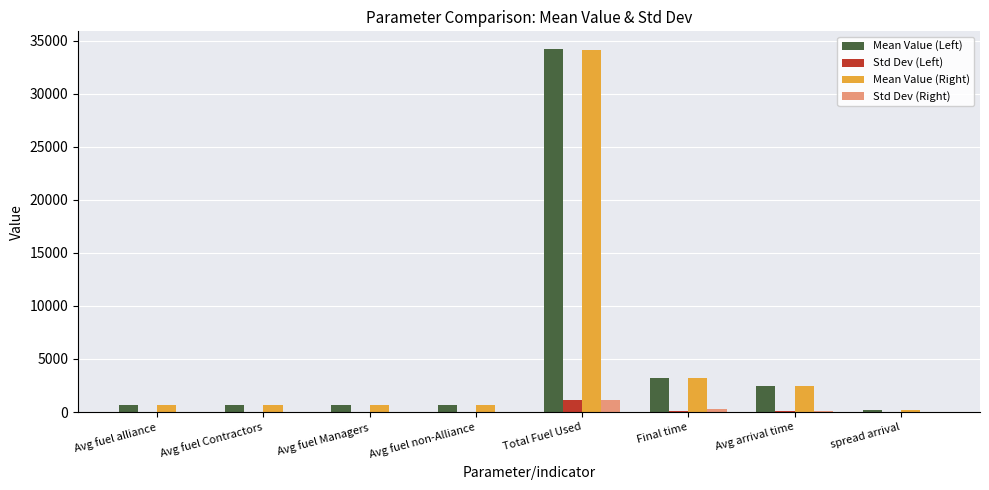

Which category has the highest value in the Std Dev (Right) series?

Total Fuel Used